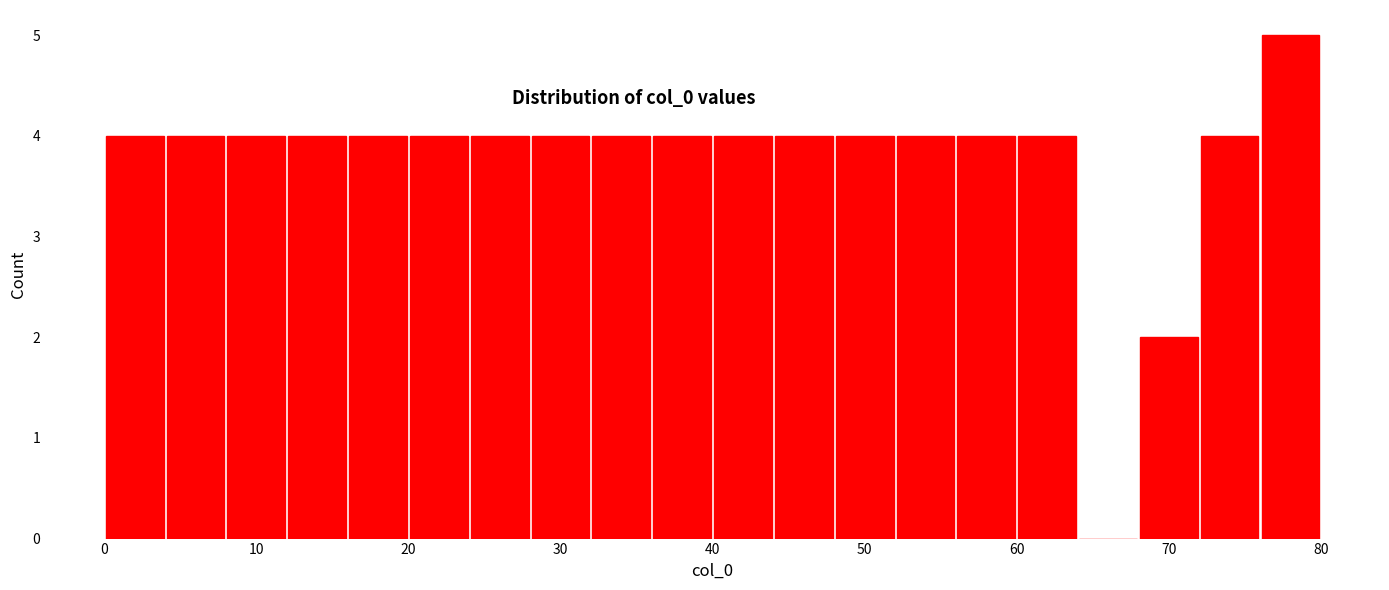

Which range on the x-axis has the tallest bar?

76 to 80